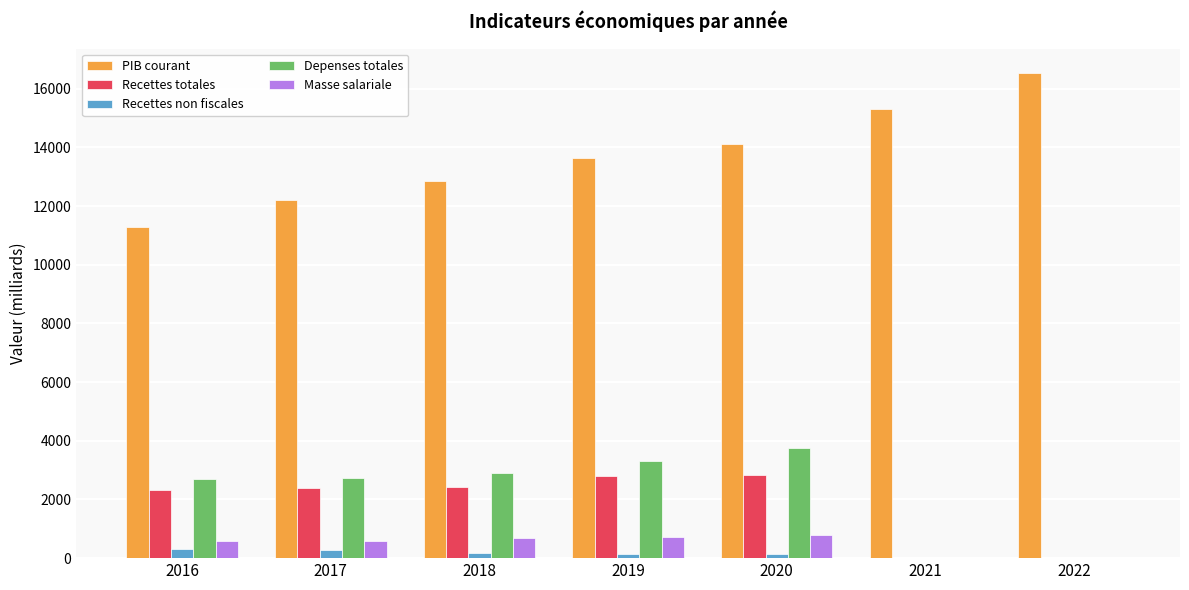

What is the spread (max minus min) of values at 2022?

16544.0